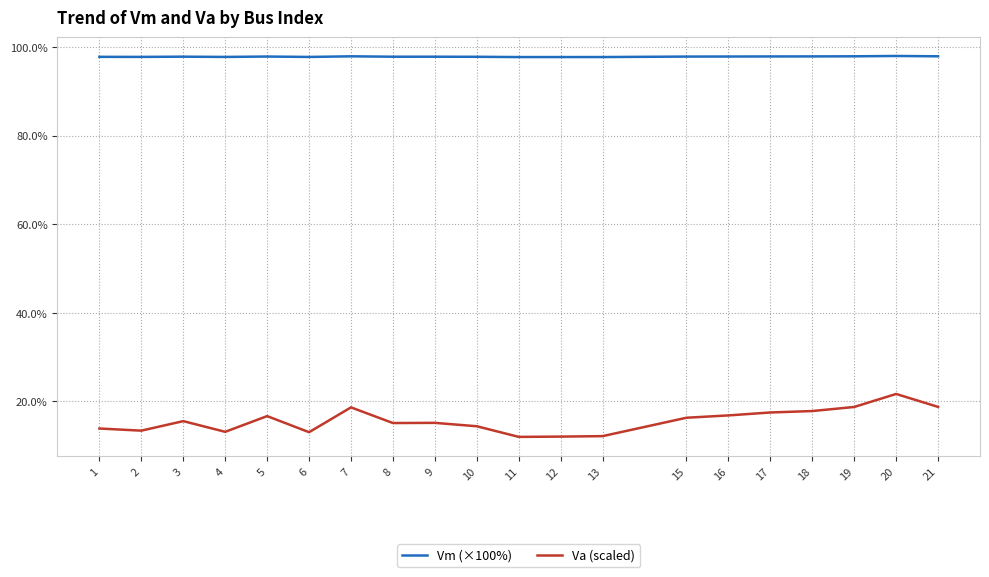

What is the average value of the Vm (×100%) series?

97.8